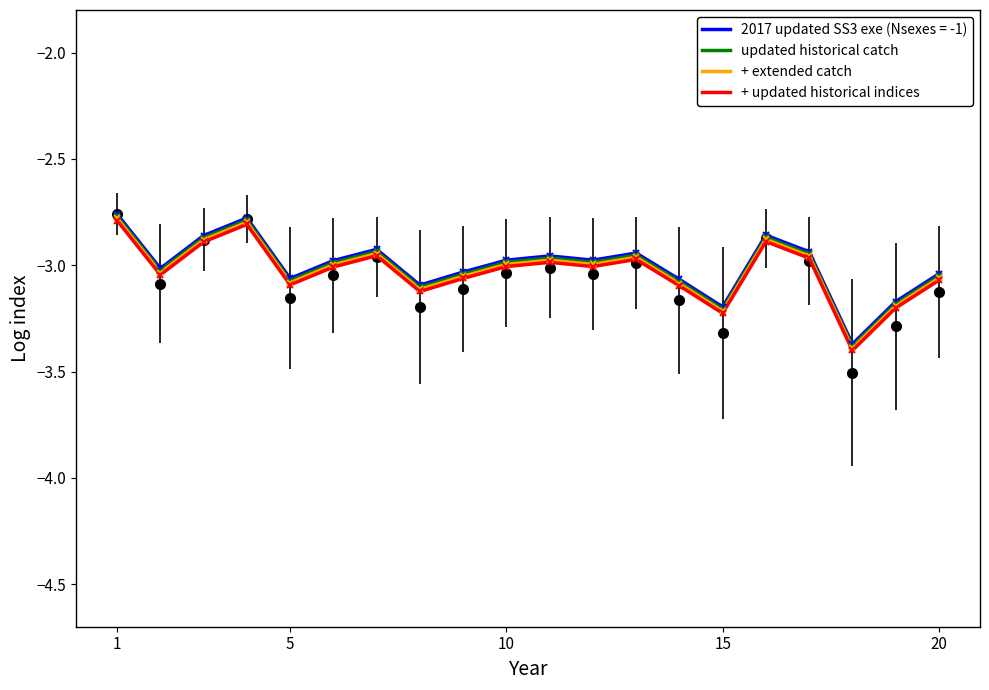

What is the difference between the maximum and minimum values in the + extended catch series?

0.6